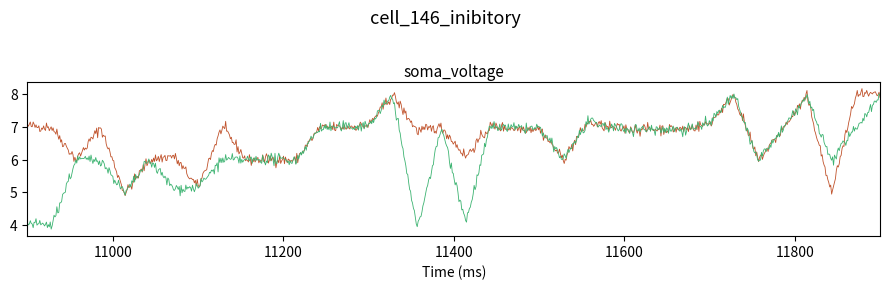

What is the maximum value shown in the chart?

8.2